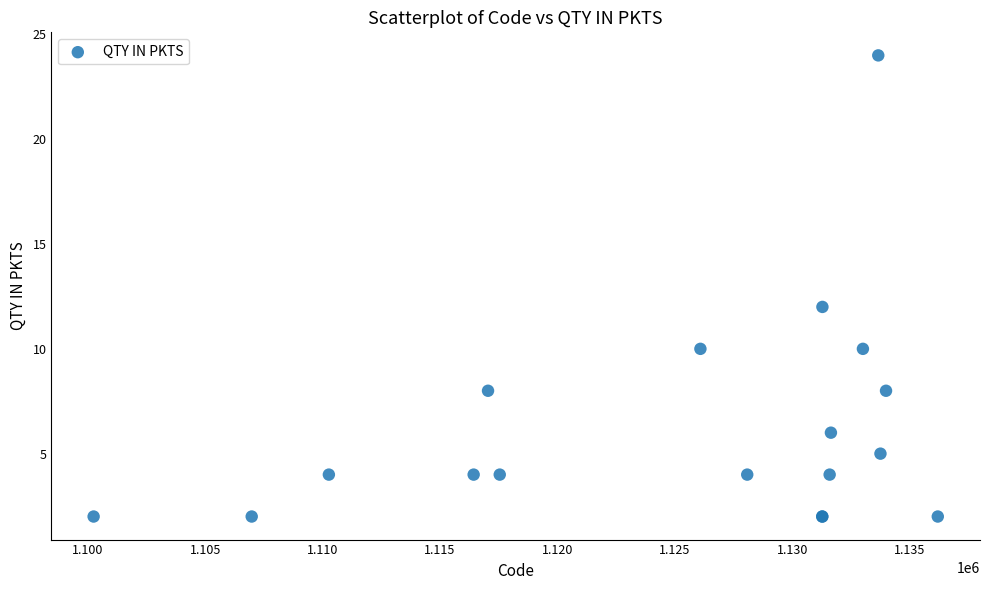

What Y value in the scatter plot is closest to 13?

12